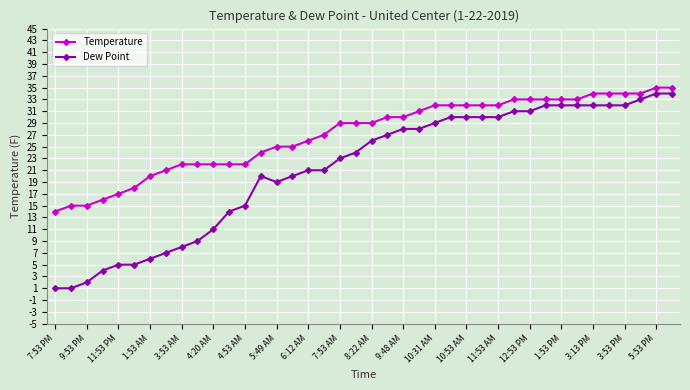

What is the value of the Dew Point point at the 10th from the left?

9